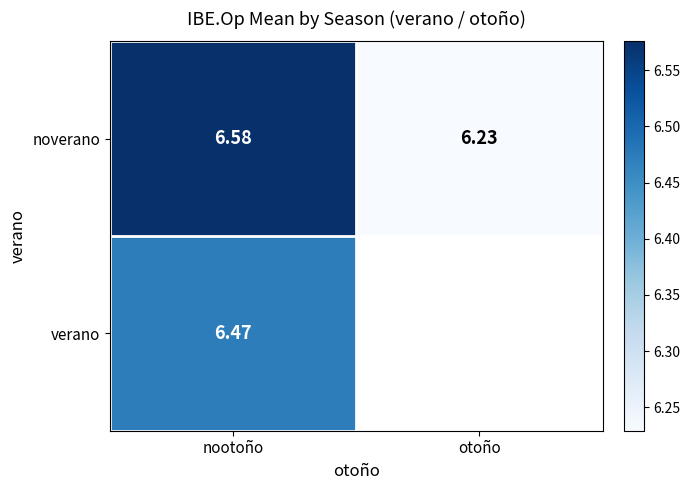

Rank the categories by noverano value from highest to lowest.

nootoño, otoño